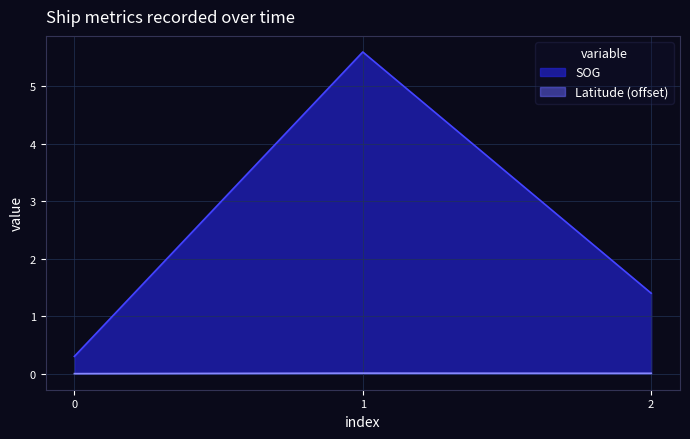

What is the highest value of the SOG series?

5.6